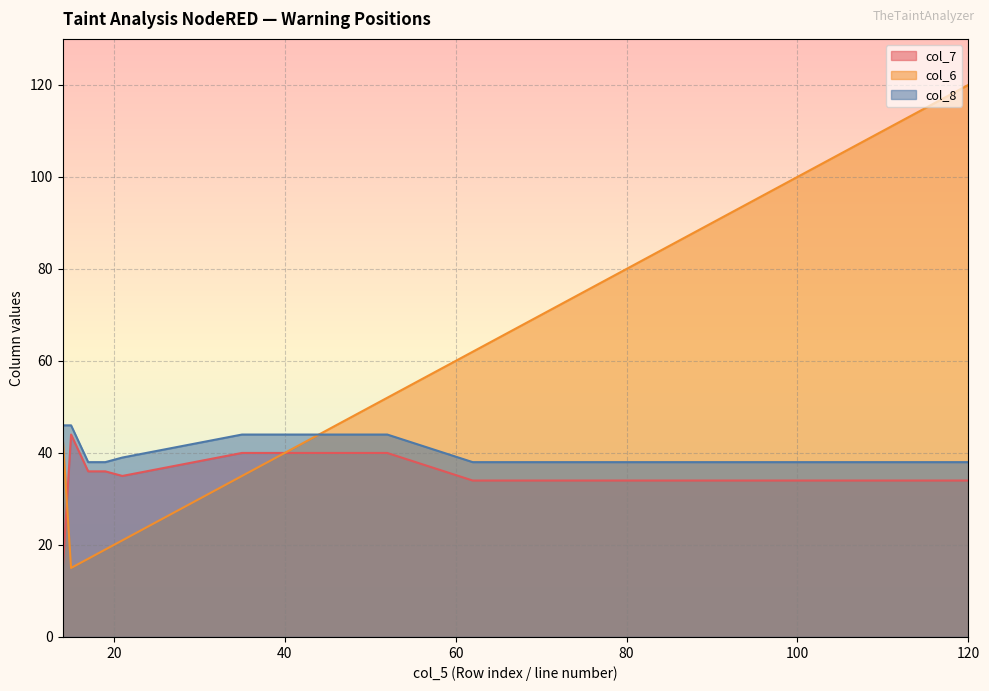

What is the label of the 20th point from the left?

19